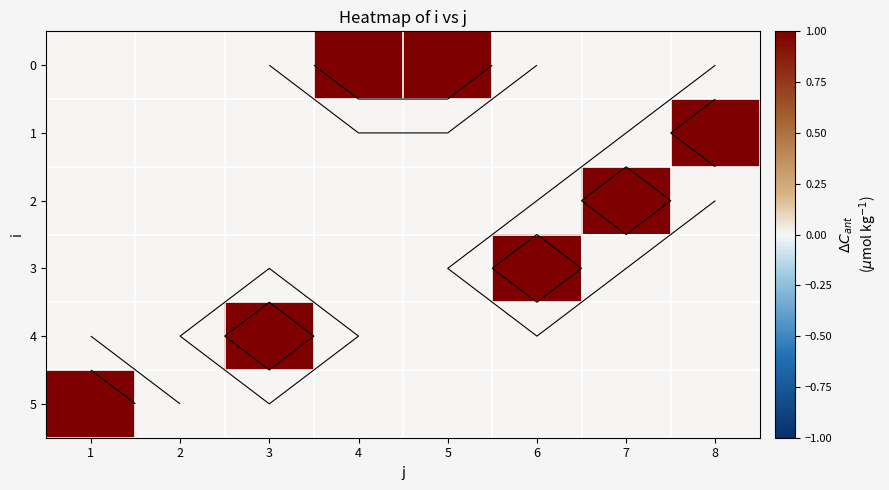

The value of 5 at 5 is -1. True or false?

False